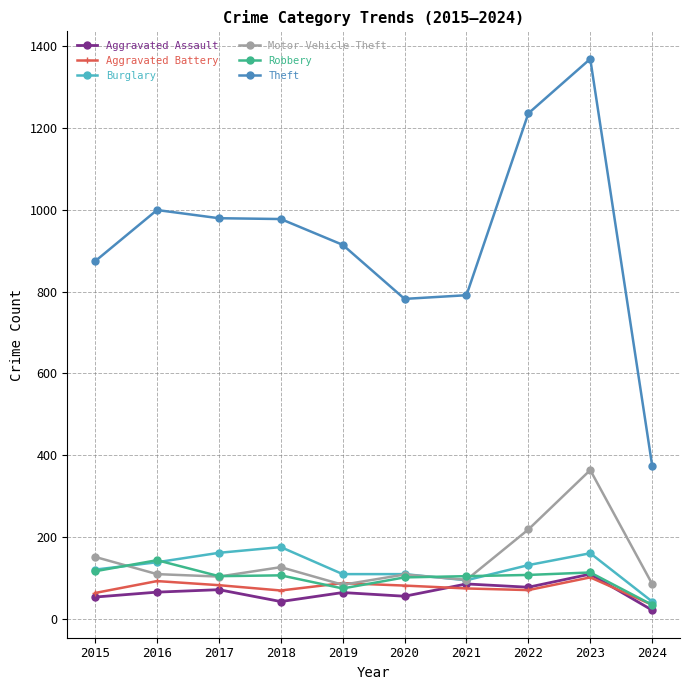

True or false: Theft and Burglary cross at least once.

False